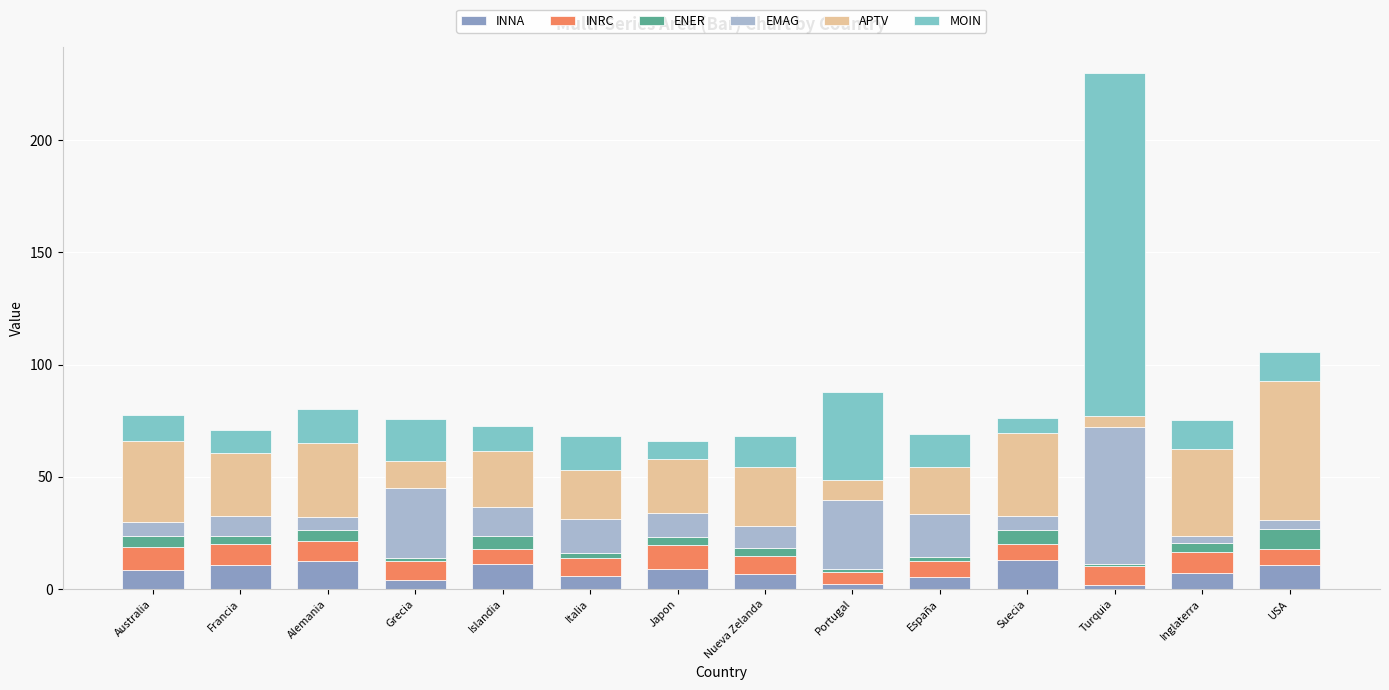

What is the sum of all INNA values?

107.4